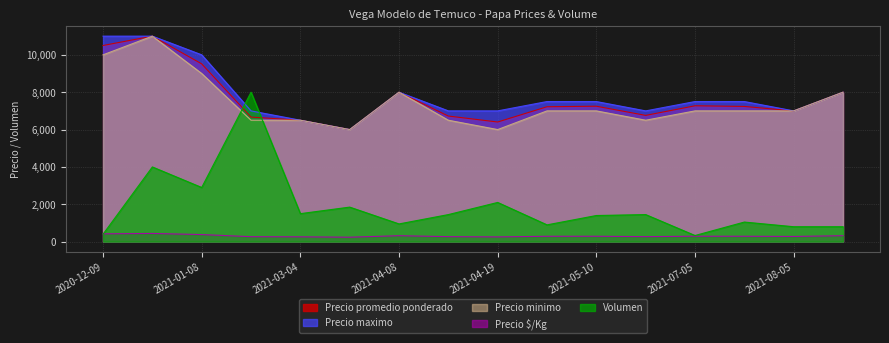

Reading left to right, what are all the values shown in this chart?

Precio promedio ponderado: 2020-12-09=10500	2020-12-21=11000	2021-01-08=9517	2021-02-08=6669	2021-03-04=6500	2021-03-23=6000	2021-04-08=8000	2021-04-09=6724	2021-04-19=6405	2021-04-29=7222	2021-05-10=7250	2021-05-19=6759	2021-07-05=7273	2021-07-26=7238	2021-08-05=7000	2021-08-24=8000
Precio maximo: 2020-12-09=11000	2020-12-21=11000	2021-01-08=10000	2021-02-08=7000	2021-03-04=6500	2021-03-23=6000	2021-04-08=8000	2021-04-09=7000	2021-04-19=7000	2021-04-29=7500	2021-05-10=7500	2021-05-19=7000	2021-07-05=7500	2021-07-26=7500	2021-08-05=7000	2021-08-24=8000
Precio minimo: 2020-12-09=10000	2020-12-21=11000	2021-01-08=9000	2021-02-08=6500	2021-03-04=6500	2021-03-23=6000	2021-04-08=8000	2021-04-09=6500	2021-04-19=6000	2021-04-29=7000	2021-05-10=7000	2021-05-19=6500	2021-07-05=7000	2021-07-26=7000	2021-08-05=7000	2021-08-24=8000
Precio $/Kg: 2020-12-09=420	2020-12-21=440	2021-01-08=381	2021-02-08=267	2021-03-04=260	2021-03-23=240	2021-04-08=320	2021-04-09=269	2021-04-19=256	2021-04-29=289	2021-05-10=290	2021-05-19=270	2021-07-05=291	2021-07-26=290	2021-08-05=280	2021-08-24=320
Volumen: 2020-12-09=400	2020-12-21=4000	2021-01-08=2900	2021-02-08=8000	2021-03-04=1500	2021-03-23=1850	2021-04-08=950	2021-04-09=1450	2021-04-19=2100	2021-04-29=900	2021-05-10=1400	2021-05-19=1450	2021-07-05=330	2021-07-26=1050	2021-08-05=800	2021-08-24=800